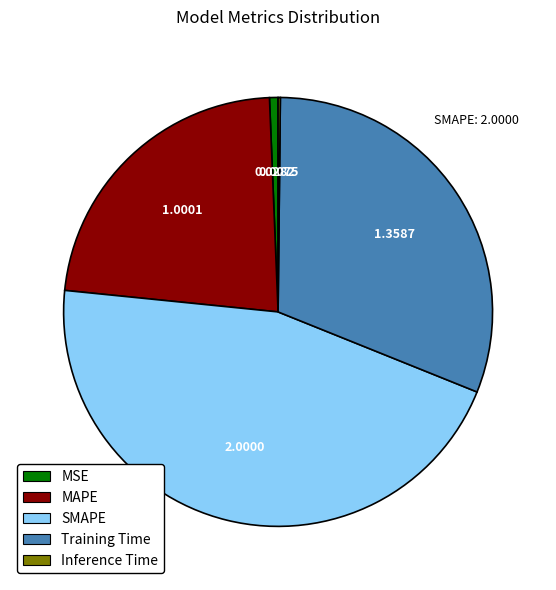

Do MAPE and MSE together represent more than half of the pie?

No